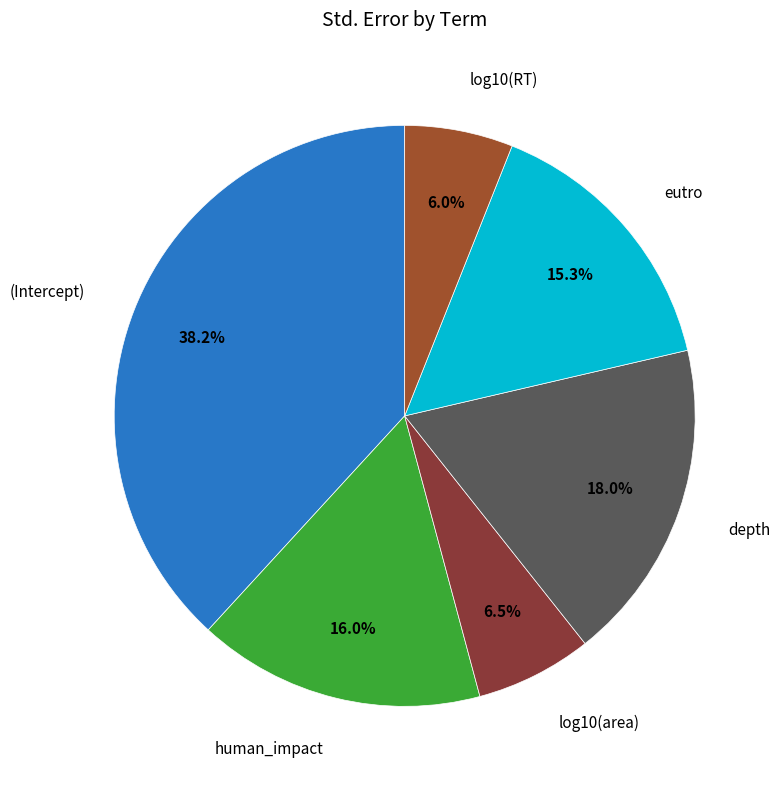

Count the number of slices in the pie.

6